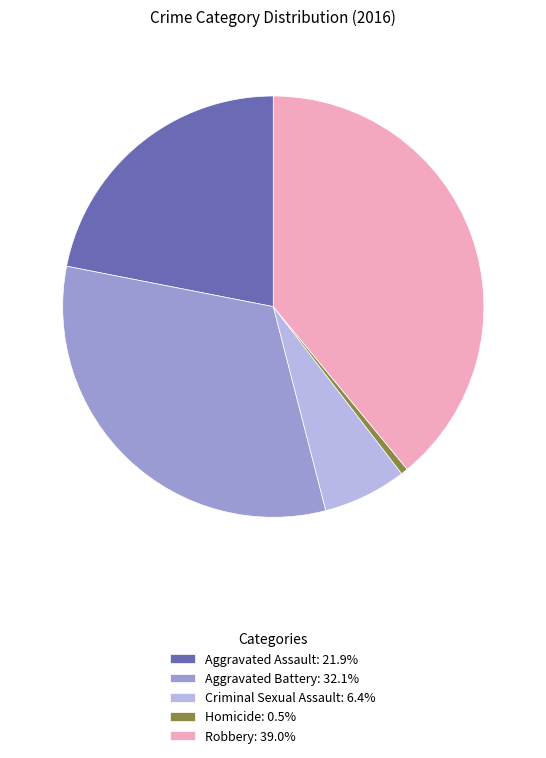

Does any single category account for the majority?

No